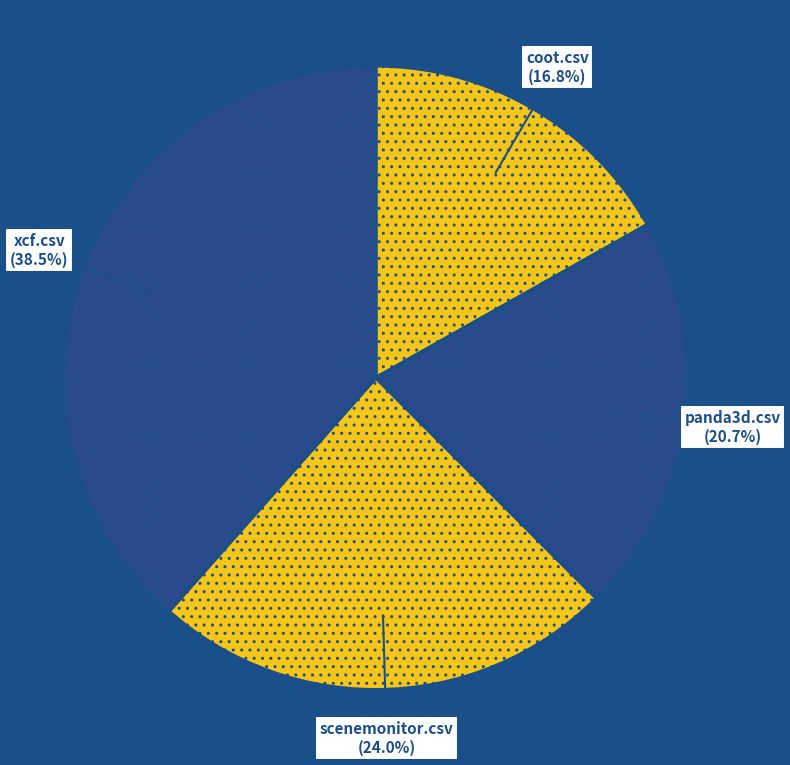

What is the total percentage of panda3d.csv and coot.csv?

37.5%